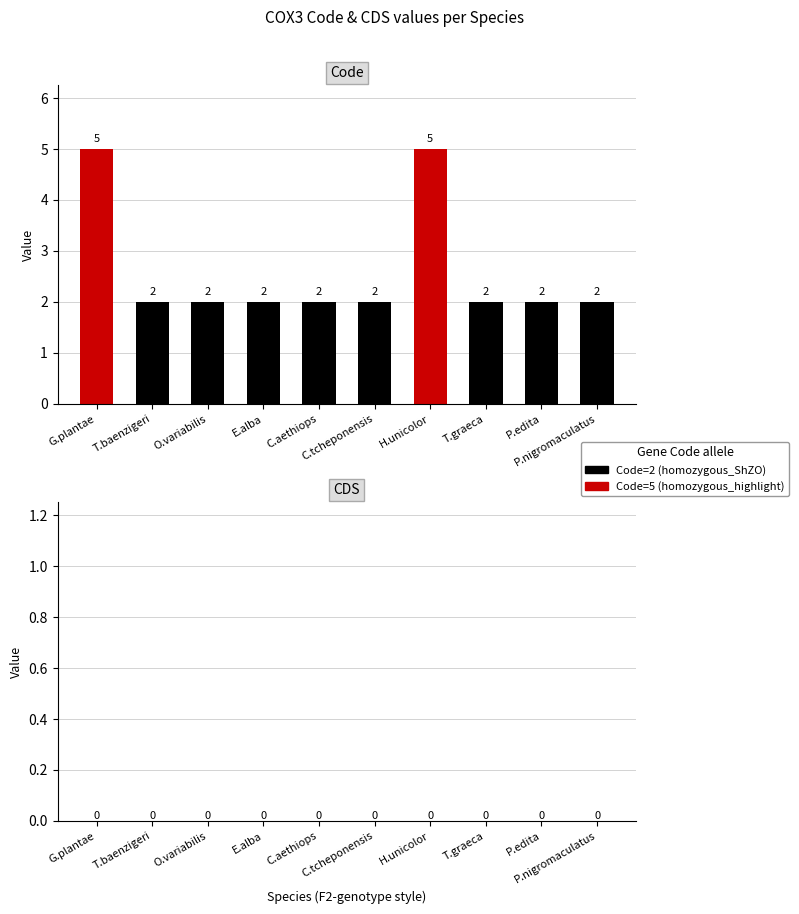

Count the values in the range 2 to 3.

8